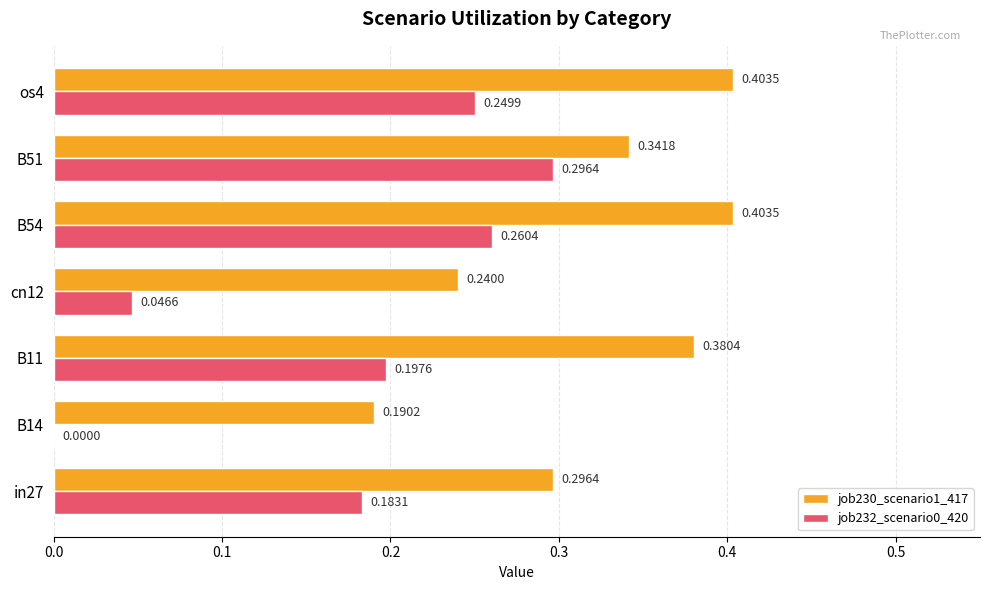

At which category is the sum across all series the highest?

B54